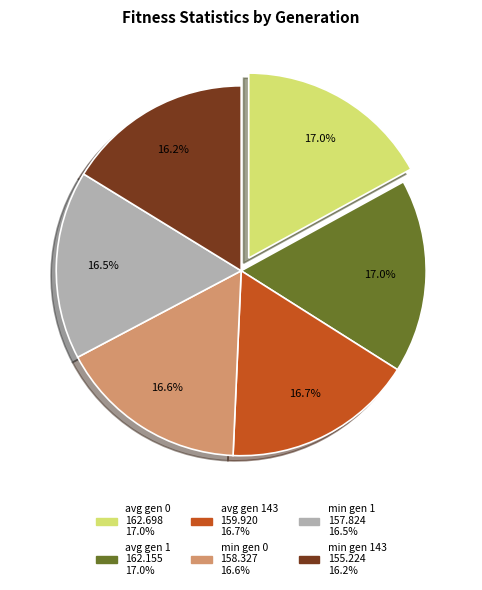

To the nearest percent, what is the difference between the largest and smallest slice percentages?

1%